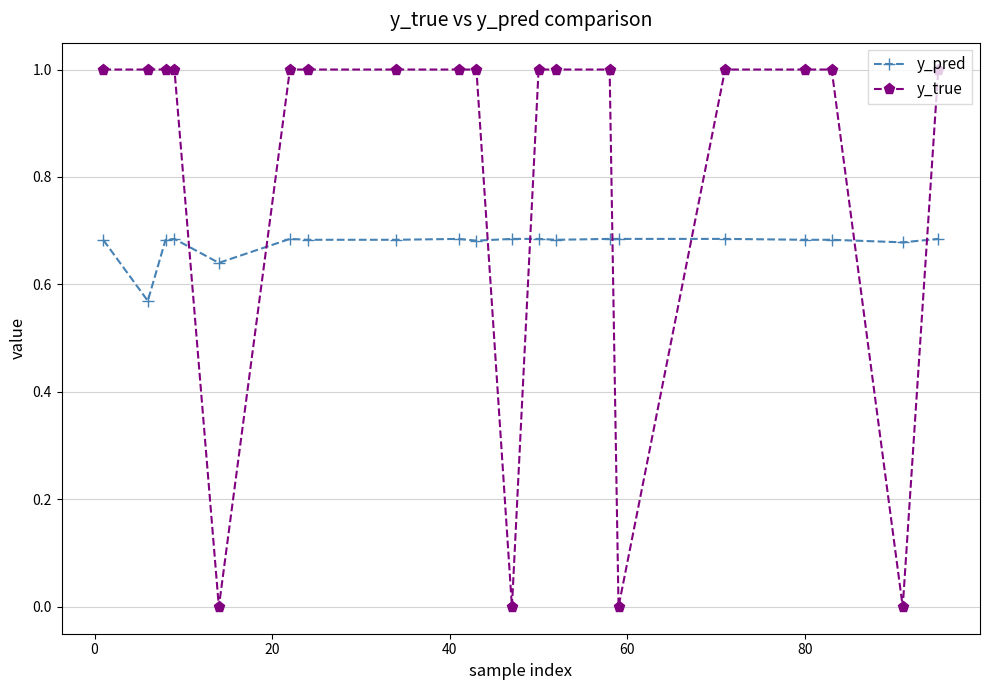

What is the value of the y_true point at the 8th from the left?

1.0